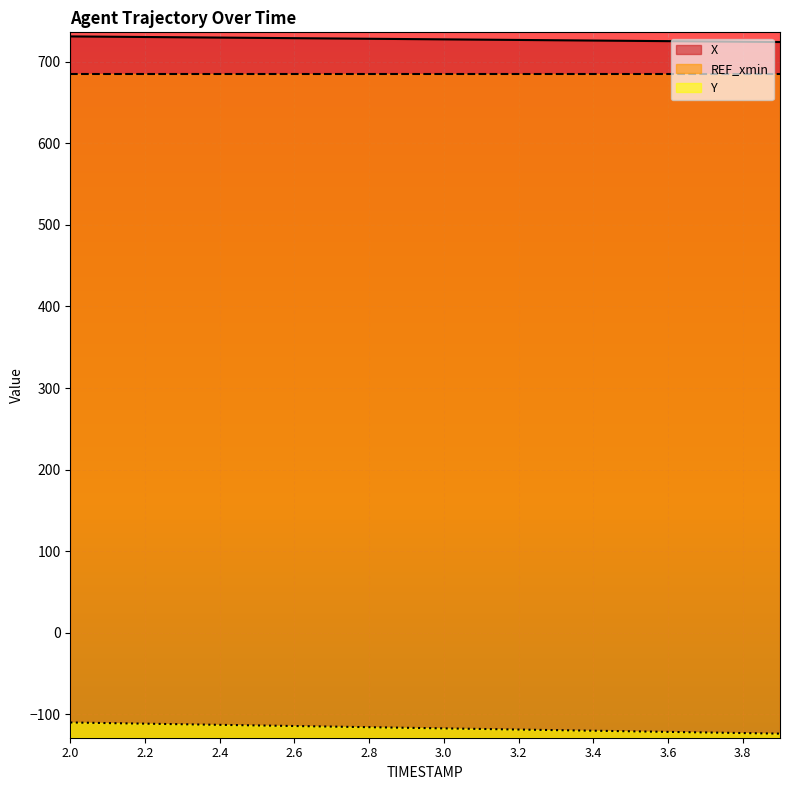

What are all the series names shown in the legend?

X, REF_xmin, Y